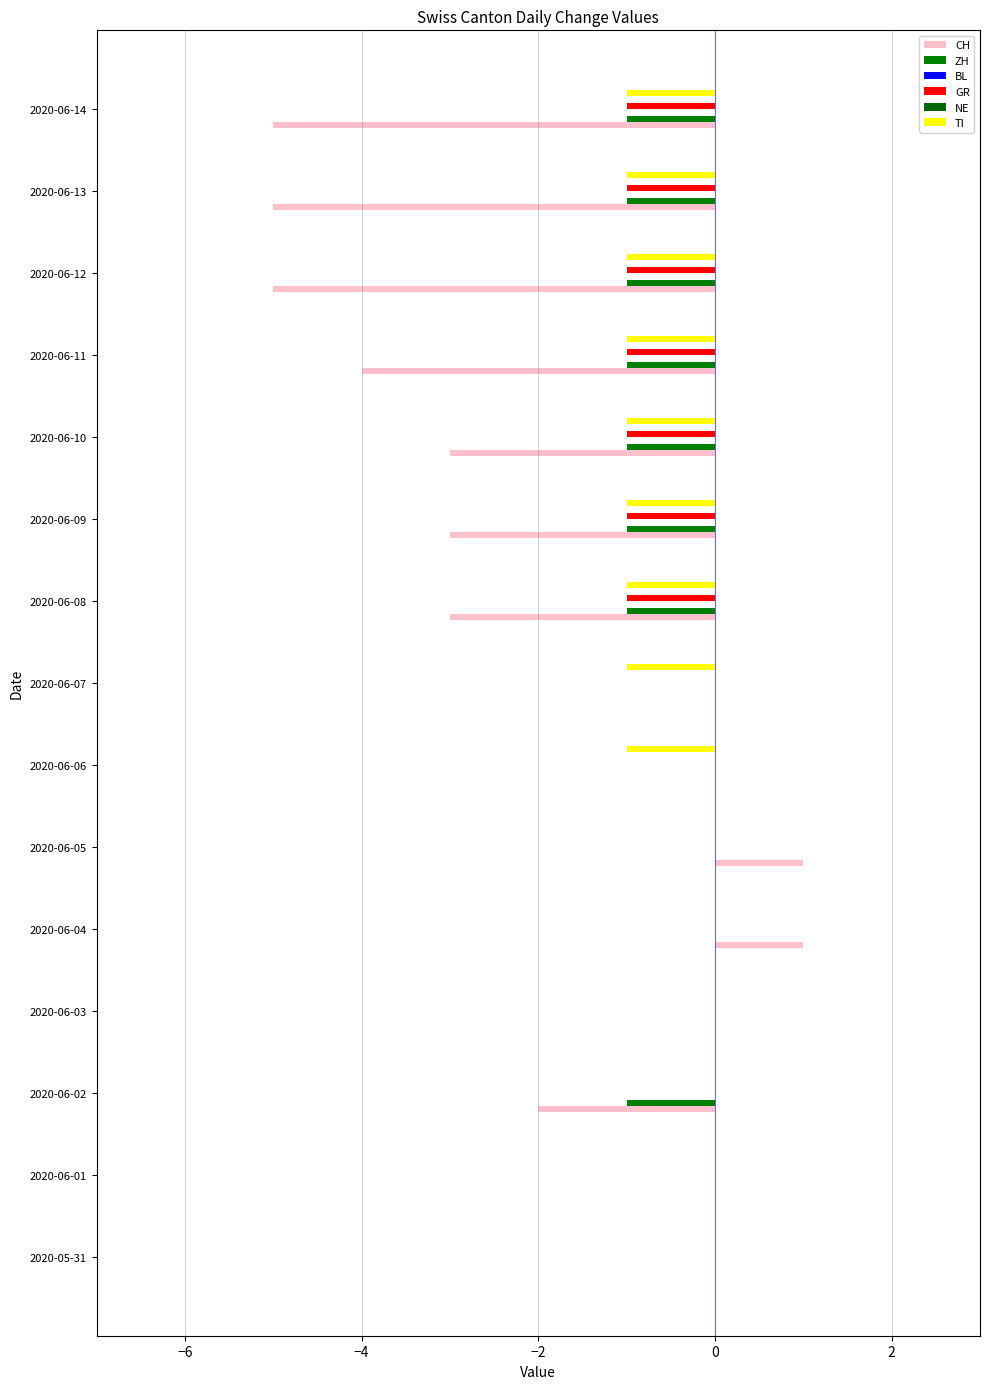

Is the value of GR at 9 greater than the value of BL at −2?

No